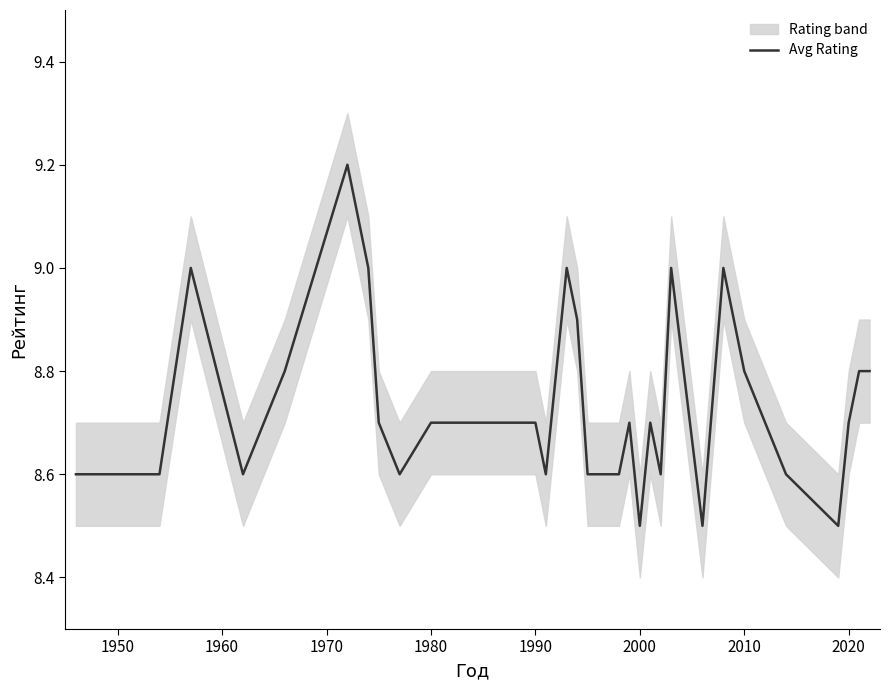

What is the highest value of the Avg Rating series?

9.2